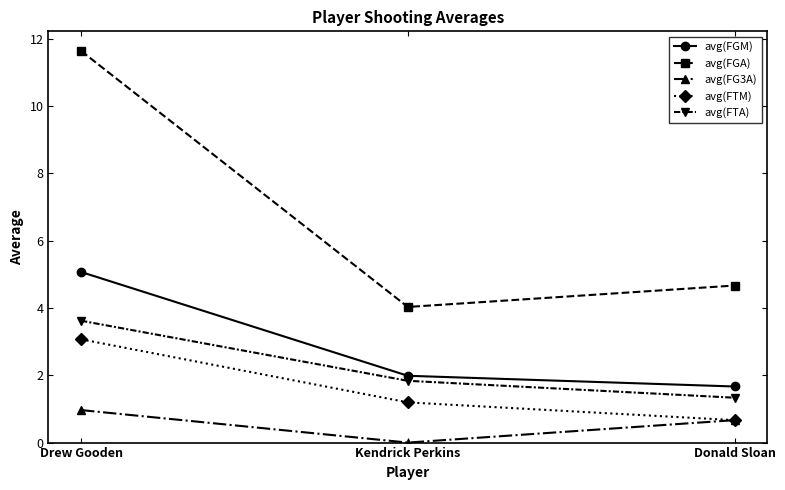

What position from the left is Donald Sloan?

3